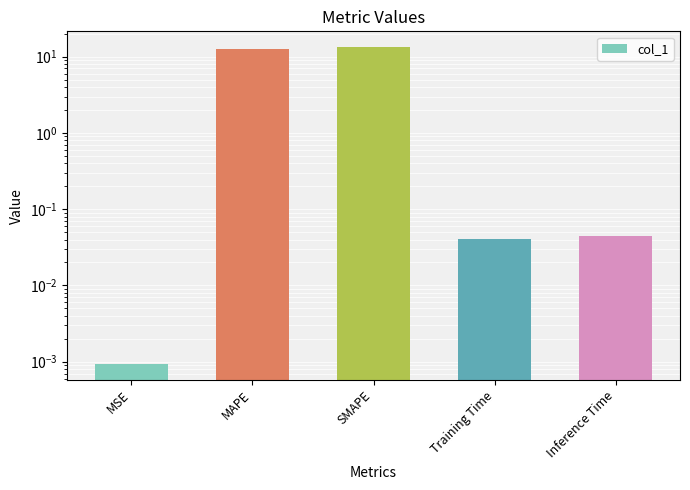

Reading left to right, transcribe all the data shown in this chart.

0.0	12.5	13.3	0.0	0.0